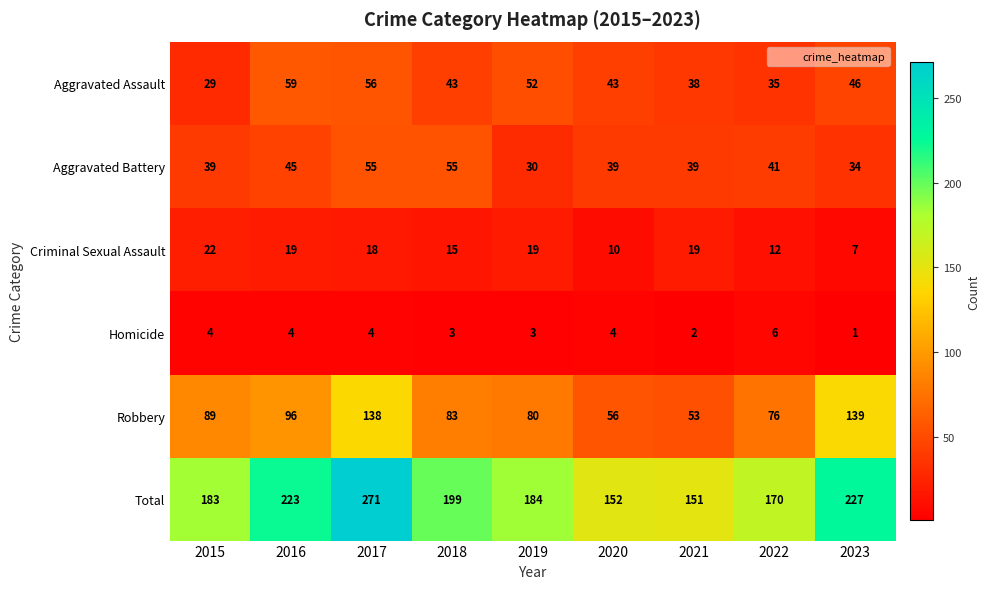

What is the difference between the Total values at 2016 and 2023?

4